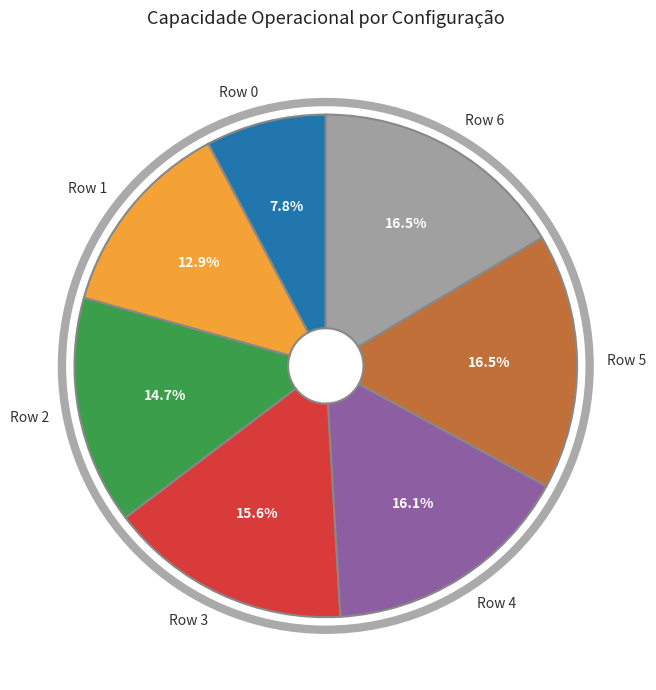

What percentage is the Row 3 slice, to the nearest percent?

16%